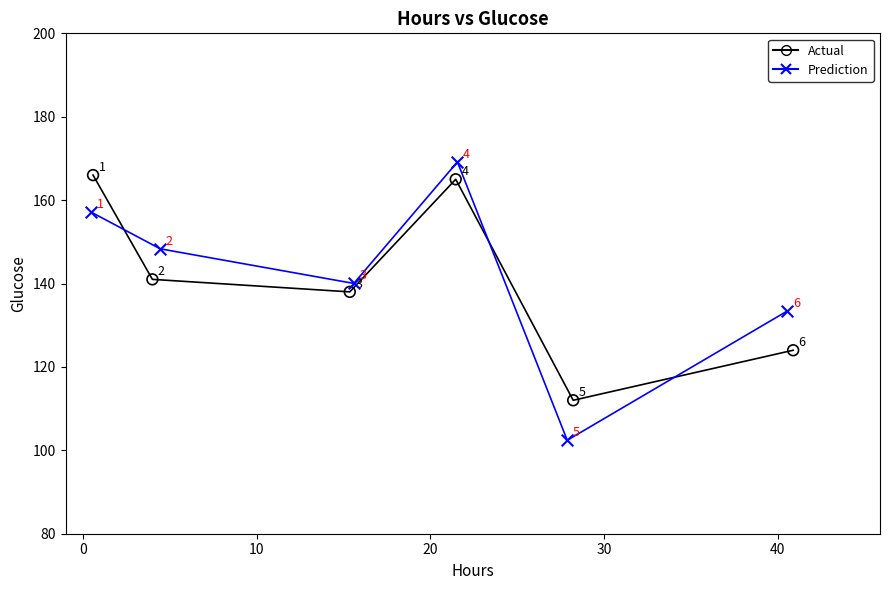

Which series contains the lowest Y value?

Prediction